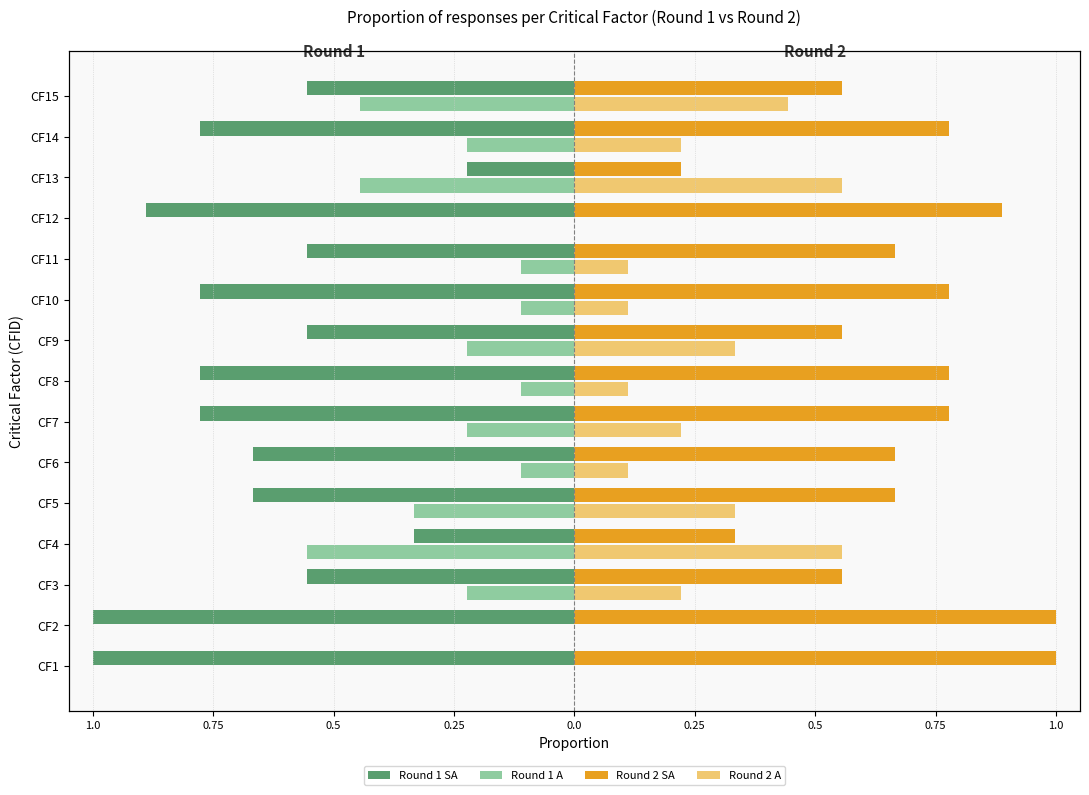

How many data points does each series have?

15